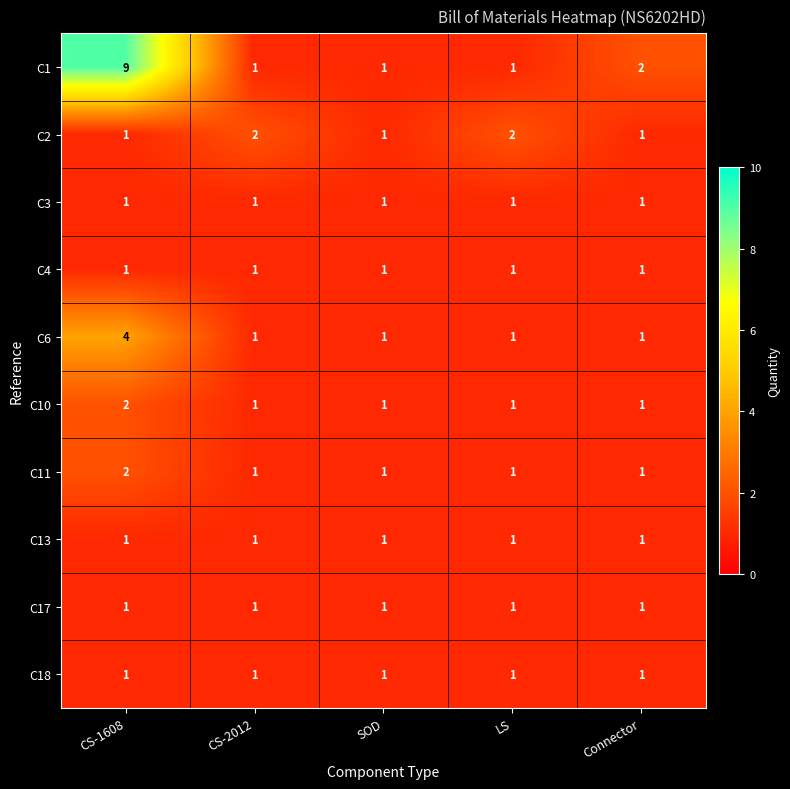

True or false: C11 has a value of 1 at LS.

True